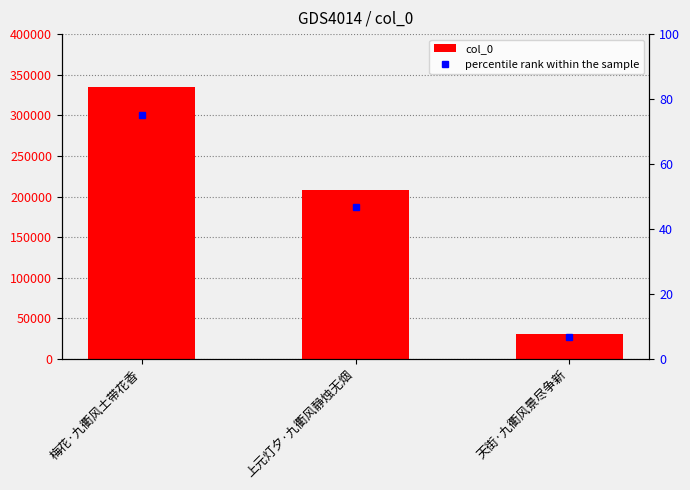

What is the change in value from 上元灯夕·九衢风静烛无烟 to 天街·九衢风景尽争新?

-177554